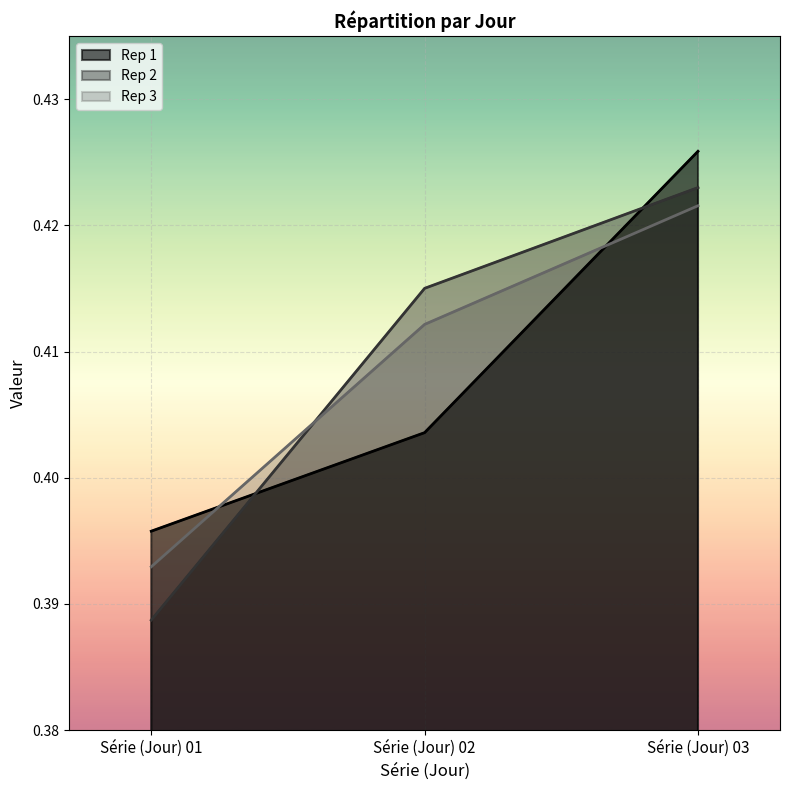

Which series has the widest spread of values?

Rep 2